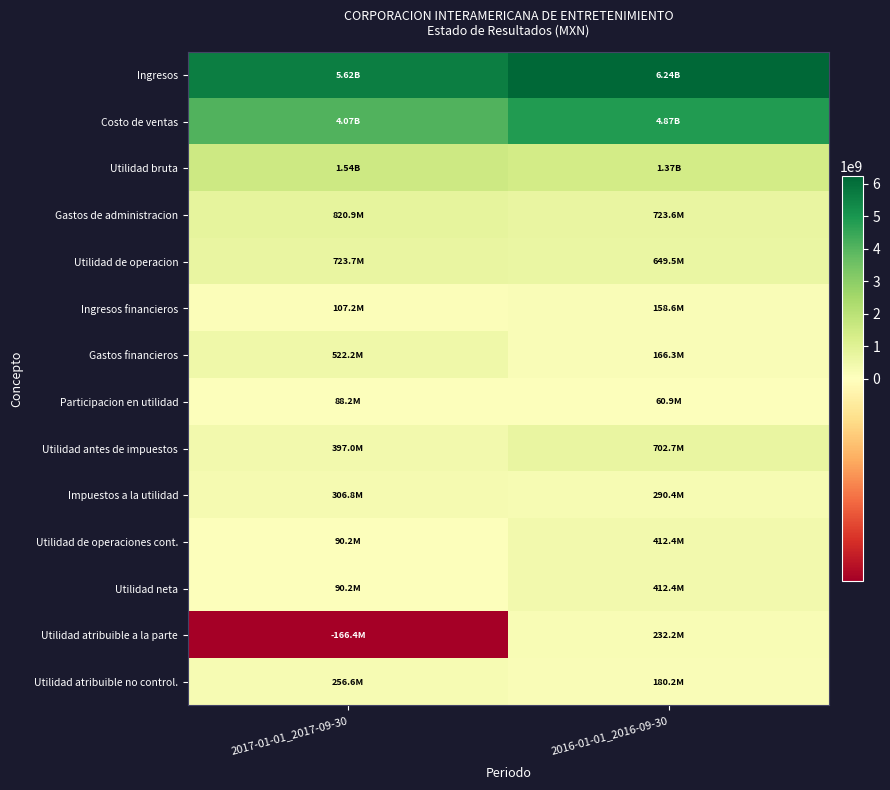

Between 2017-01-01_2017-09-30 and 2016-01-01_2016-09-30, which series saw the biggest shift?

Costo de ventas